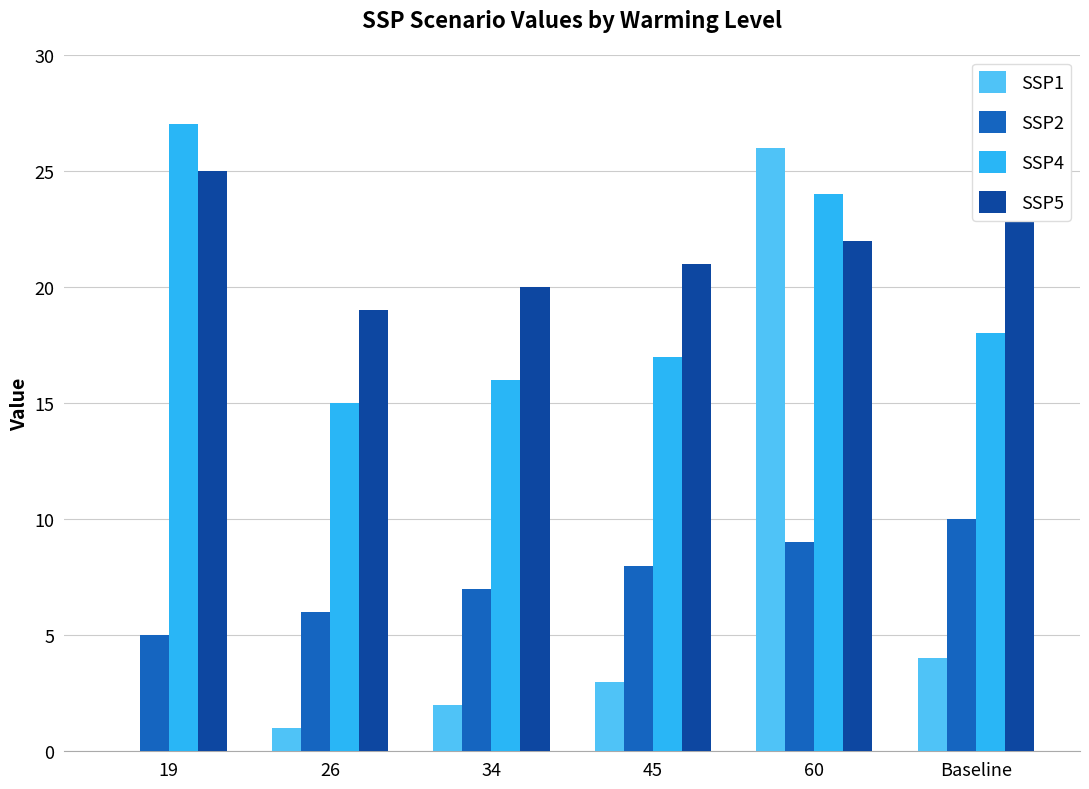

What is the total value across all series at Baseline?

55